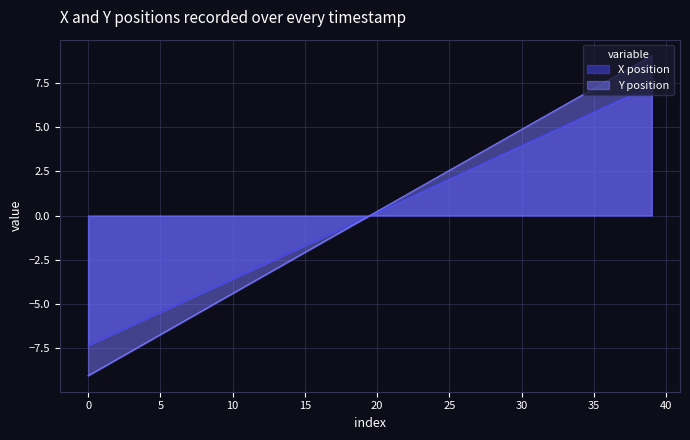

Rank the series by their maximum value, from highest to lowest.

Y position, X position